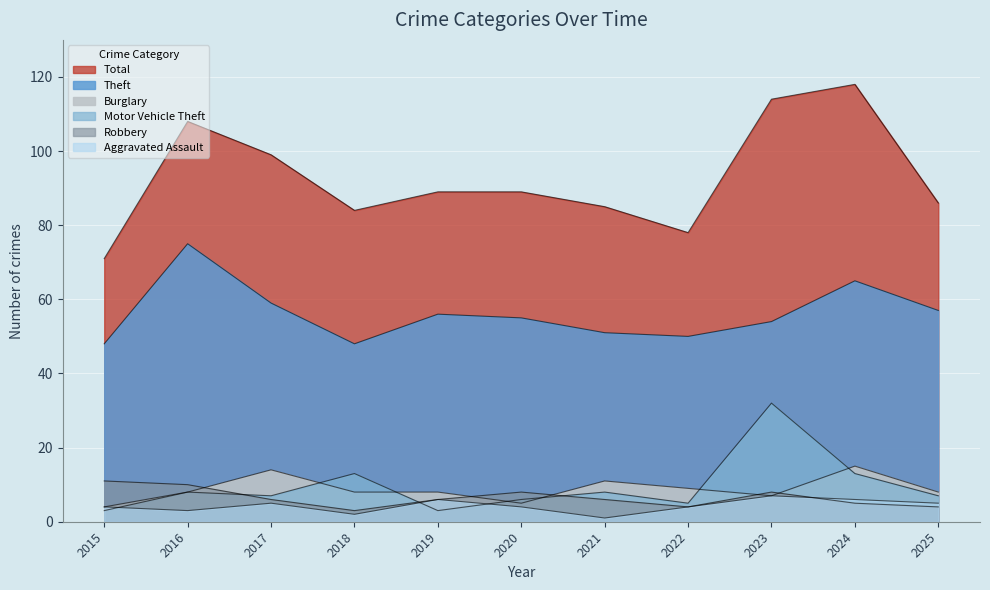

Which has a higher value, 2016 or 2020?

2016